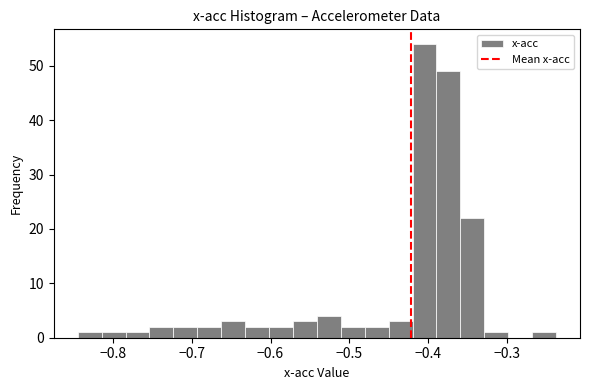

Around what value on the x-axis is the tallest bar? Give the approximate position of its centre, as read against the axis.

-0.40